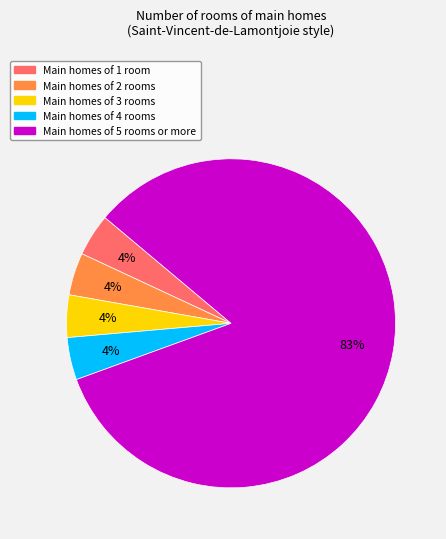

How many segments does this pie chart have?

5